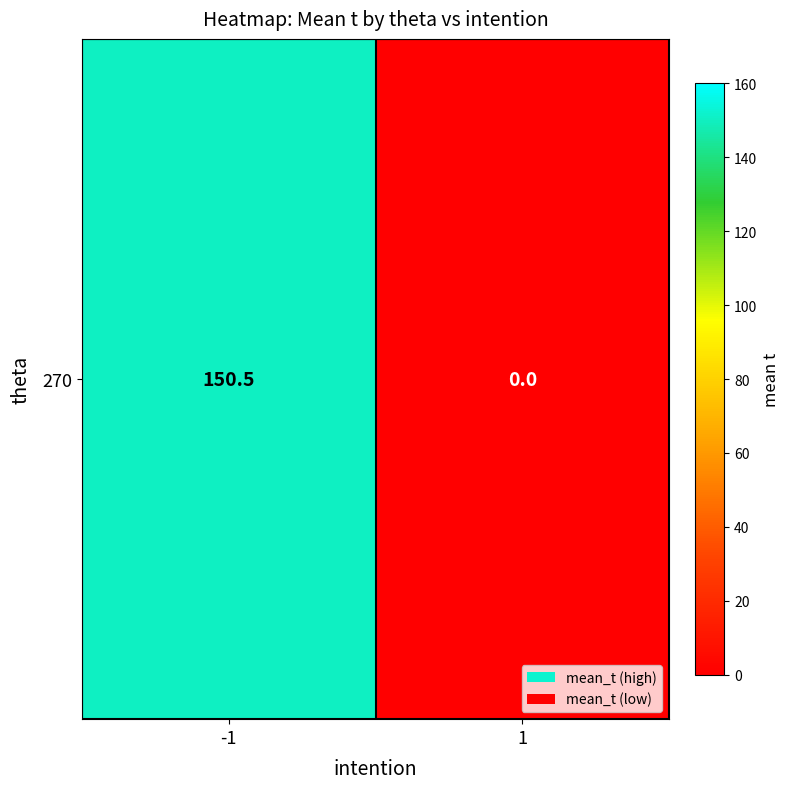

True or false: the data shows 0.0 at 1.

True